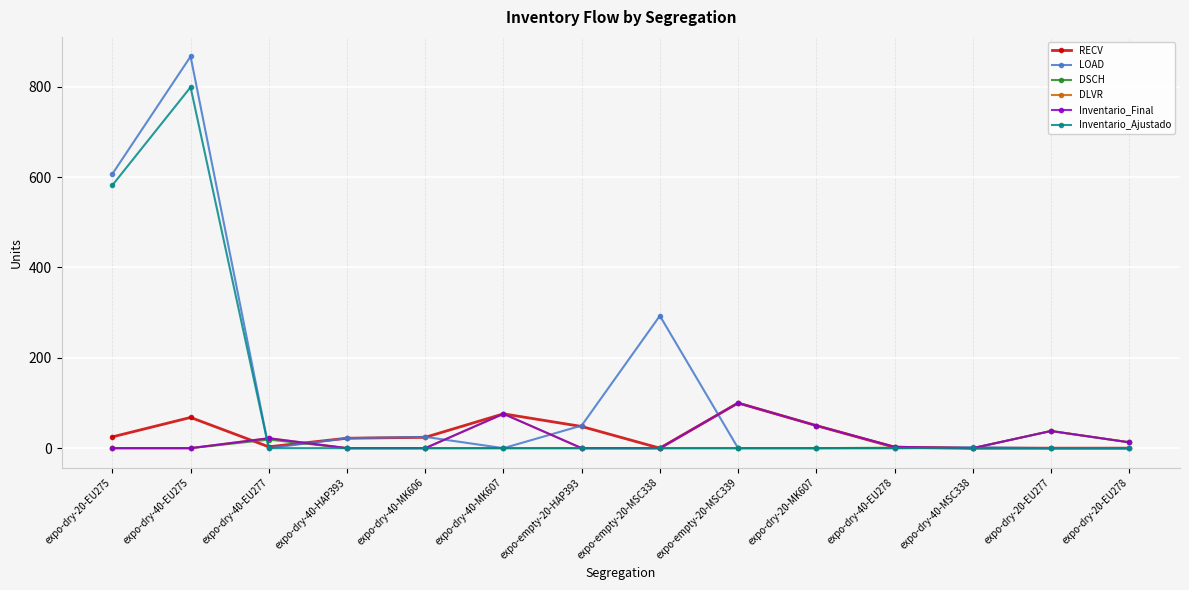

True or false: RECV and DLVR cross at least once.

True